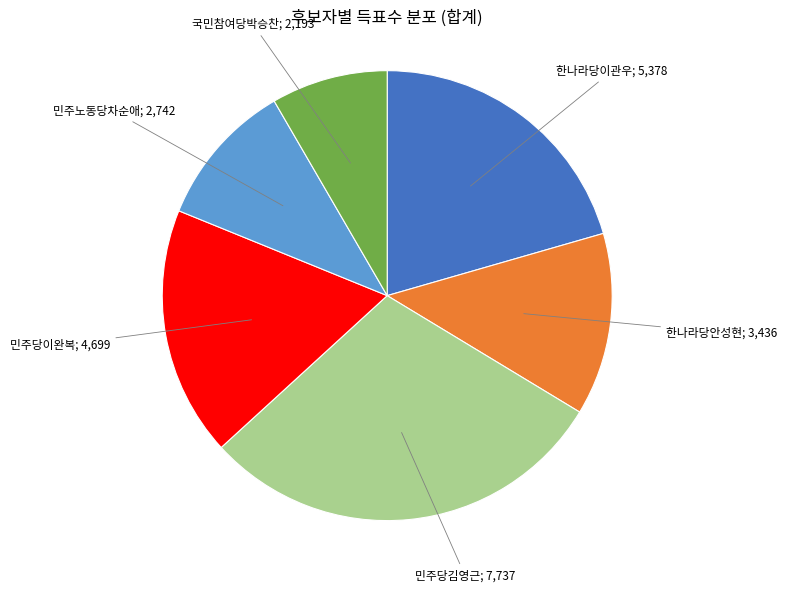

Is there a majority slice in this chart?

No